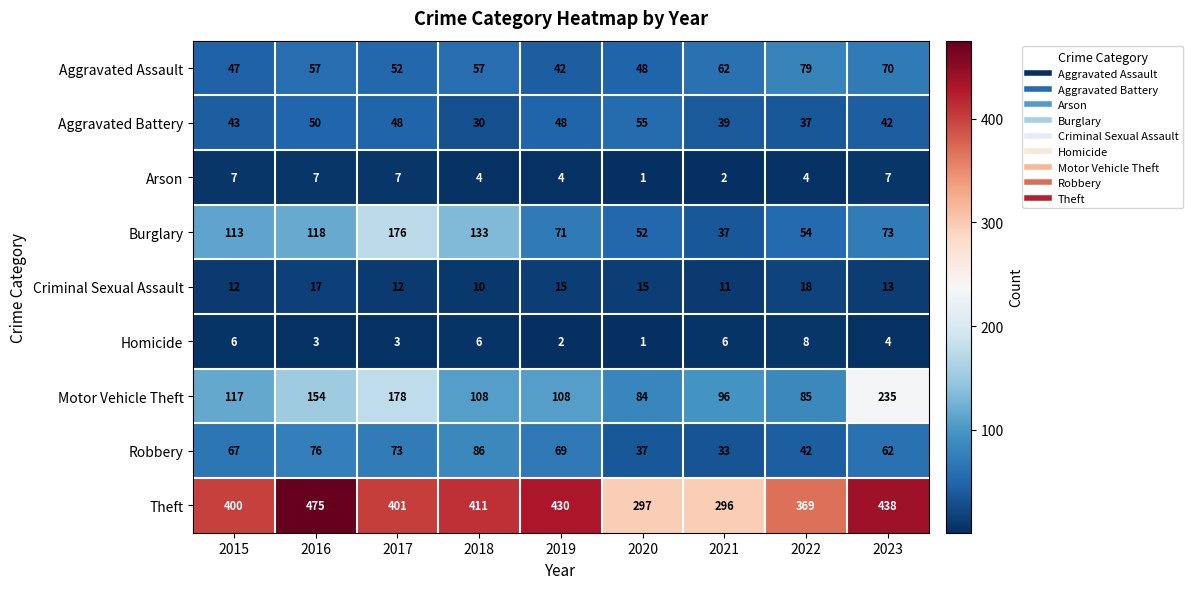

What is the spread (max minus min) of values at 2023?

434